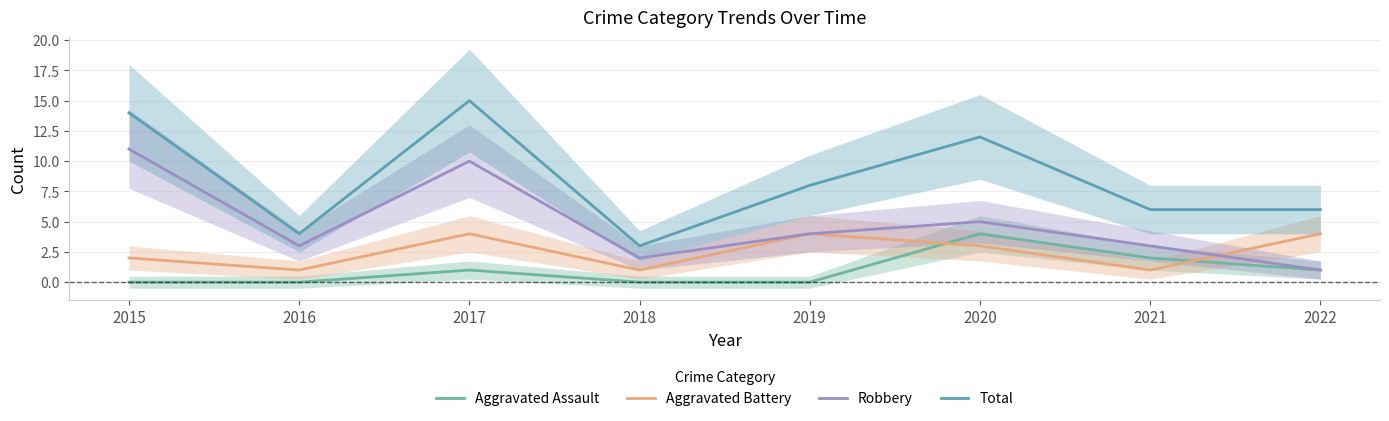

The Aggravated Assault series shows 2 at 2019. True or false?

False